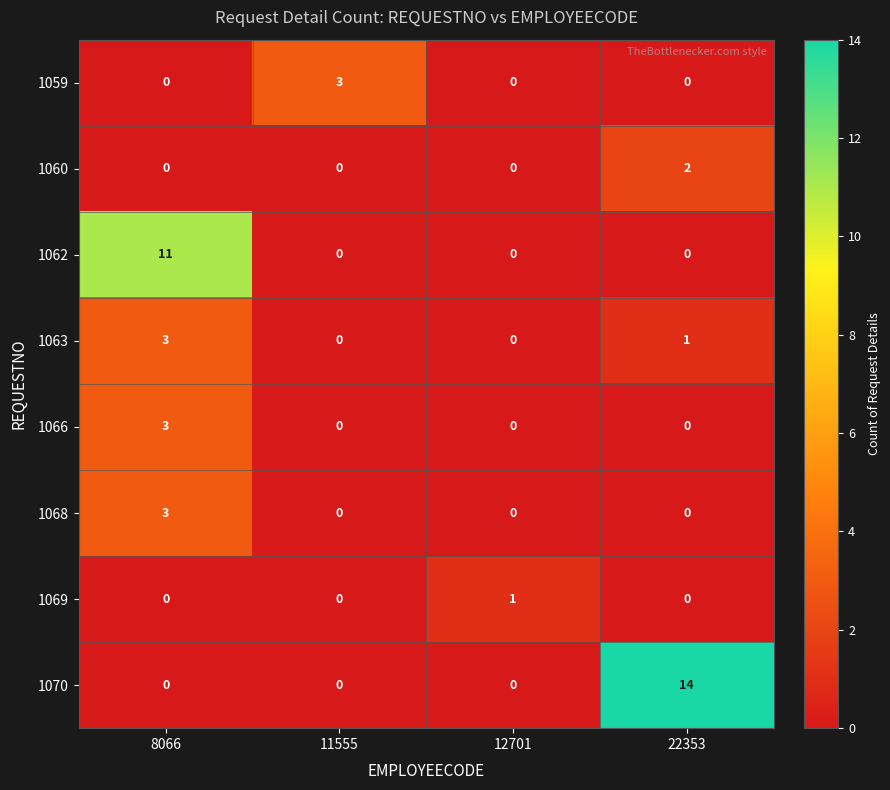

True or false: 1070 has a value of 0 at 8066.

True